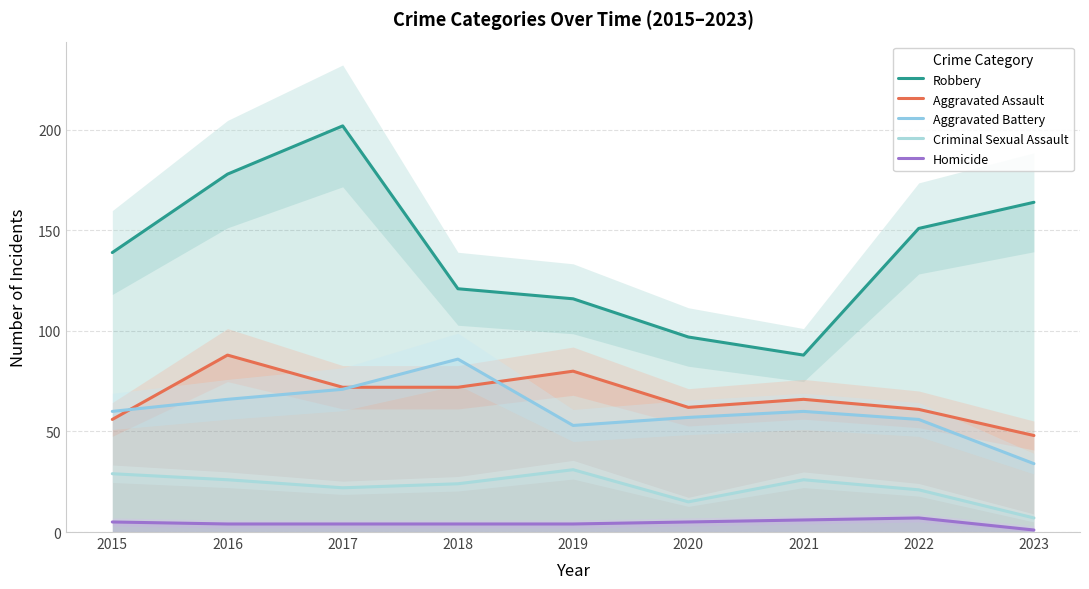

True or false: Aggravated Assault has a value of 125 at 2017.

False